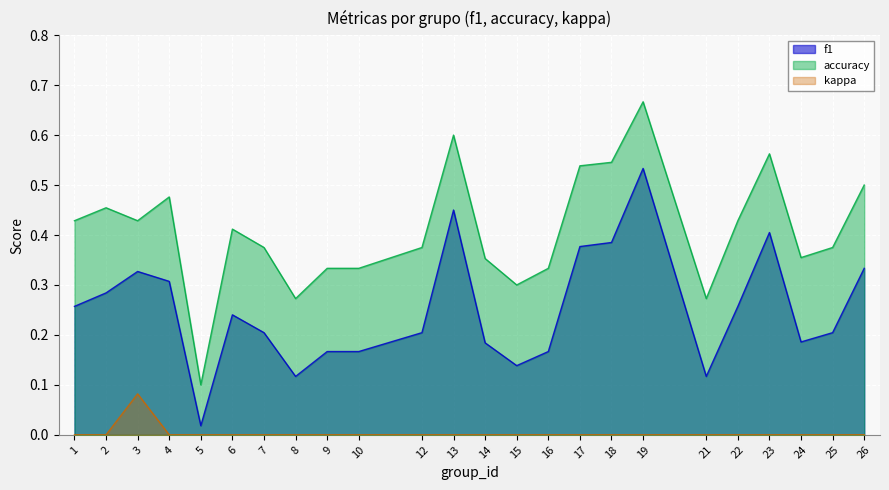

Is it true that accuracy equals 0.1 at 5?

True